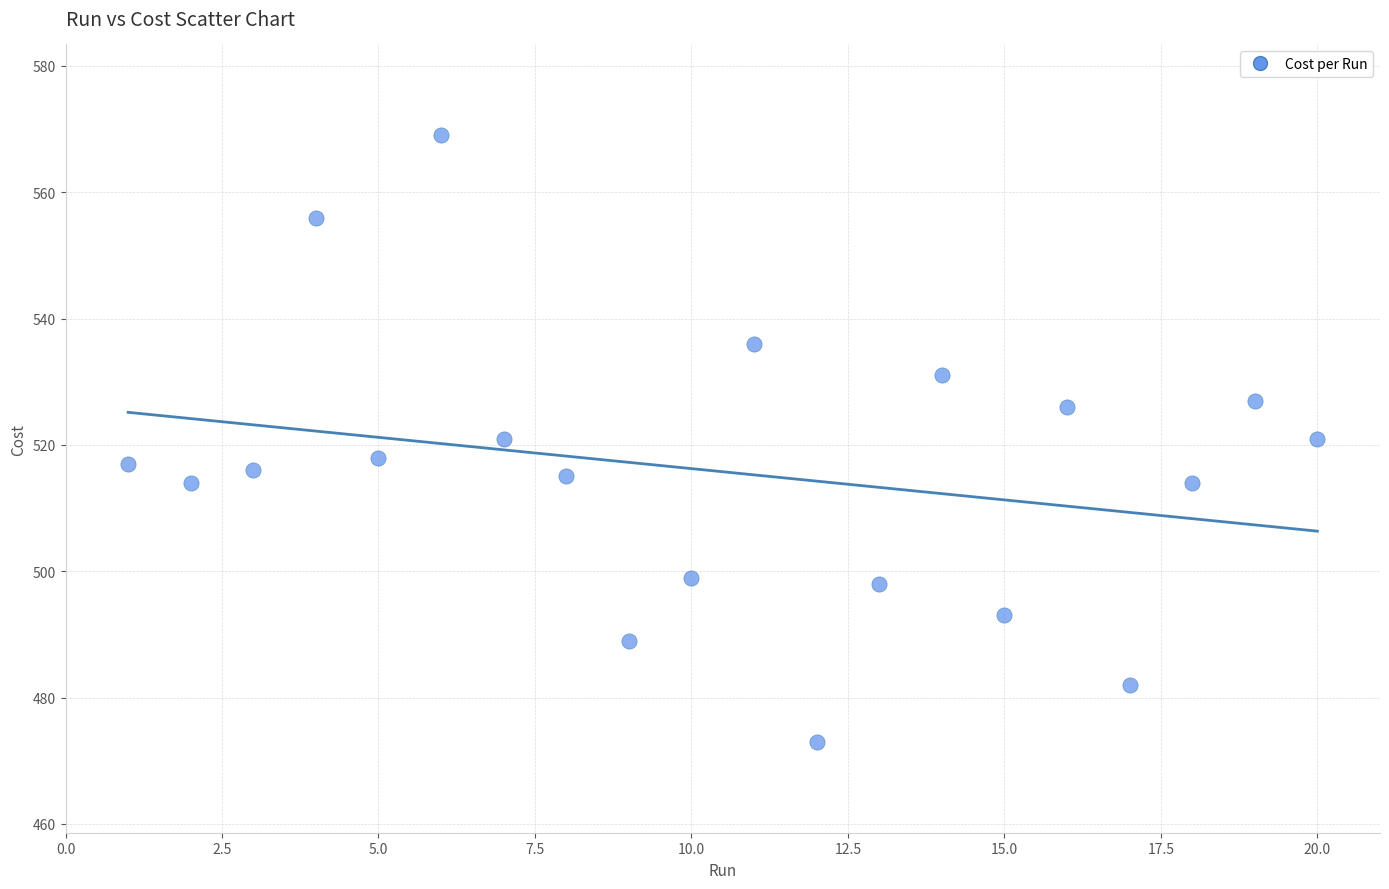

What is the range of Y values (max minus min)?

96.0